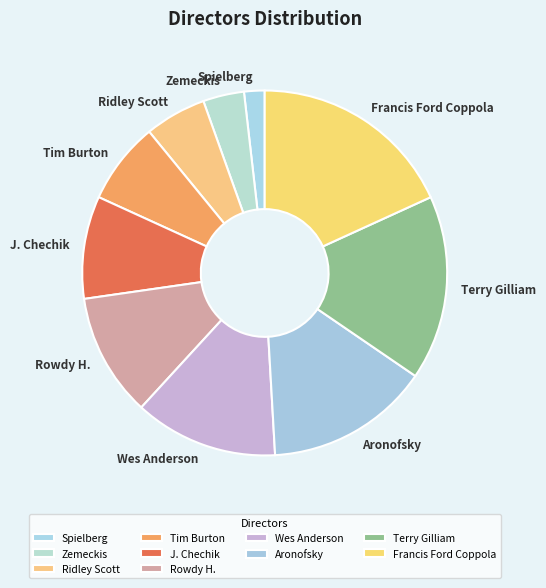

Rank the categories by value from highest to lowest.

Francis Ford Coppola, Terry Gilliam, Aronofsky, Wes Anderson, Rowdy H., J. Chechik, Tim Burton, Ridley Scott, Zemeckis, Spielberg